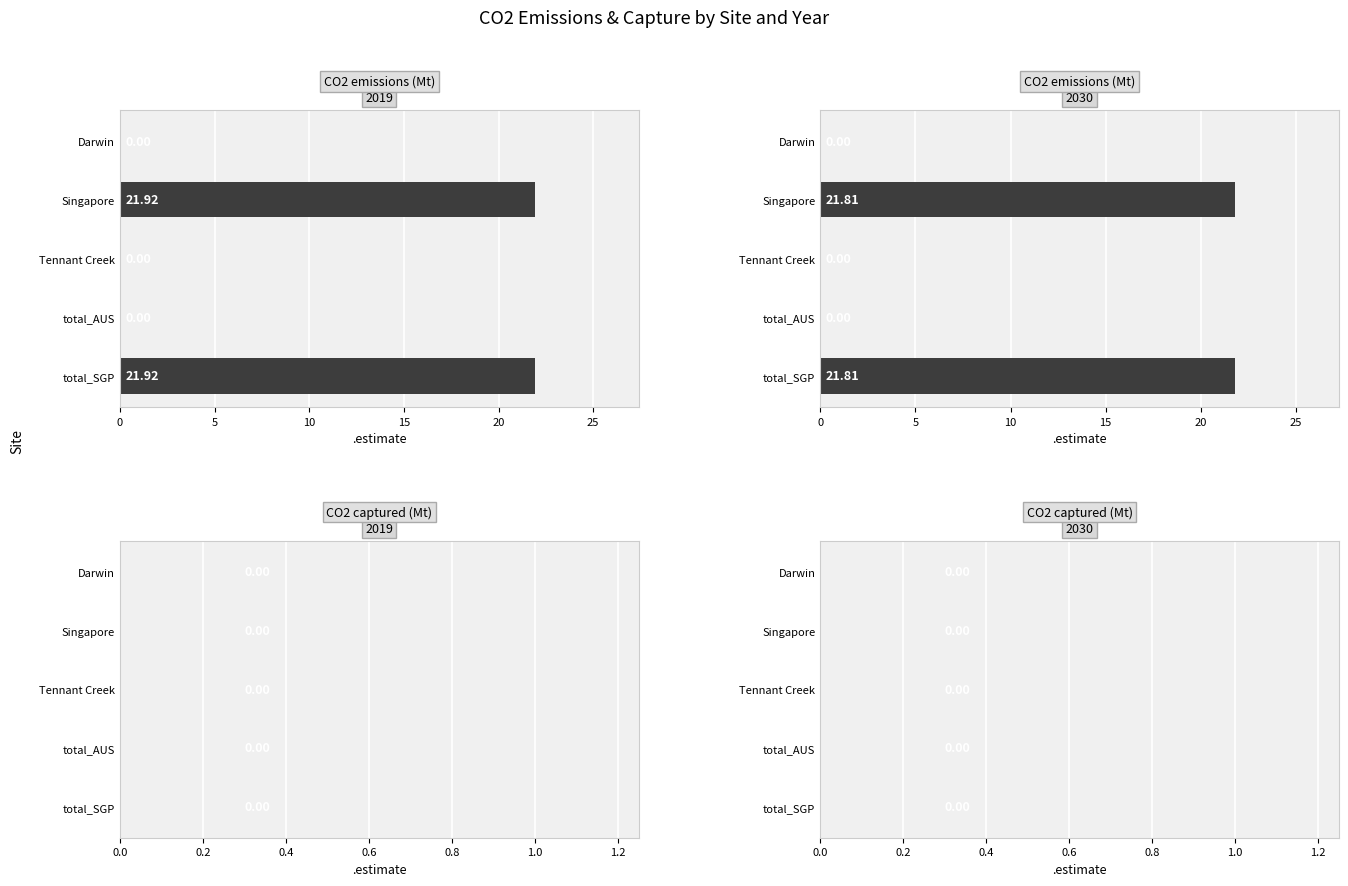

Is it true that CO2 captured (Mt) equals 0.3 at 20?

False